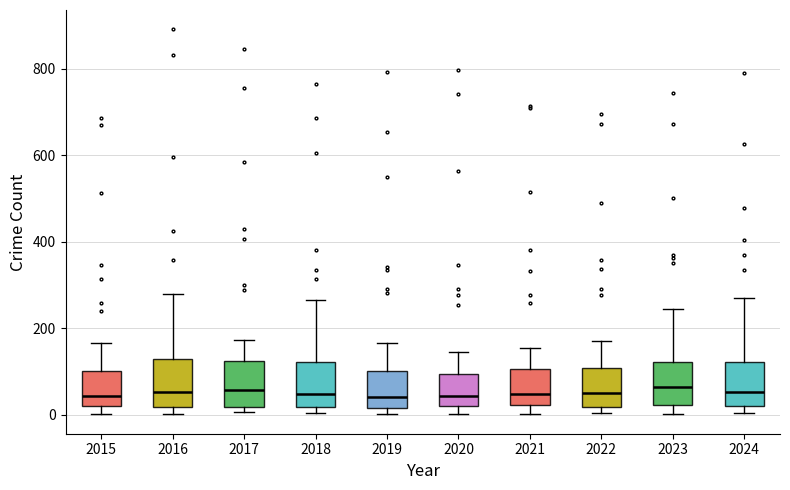

Where is the upper edge of the box at x = 2015 on the y-axis? The values are not printed on the chart, so give them approximately, as read against the axis.

100